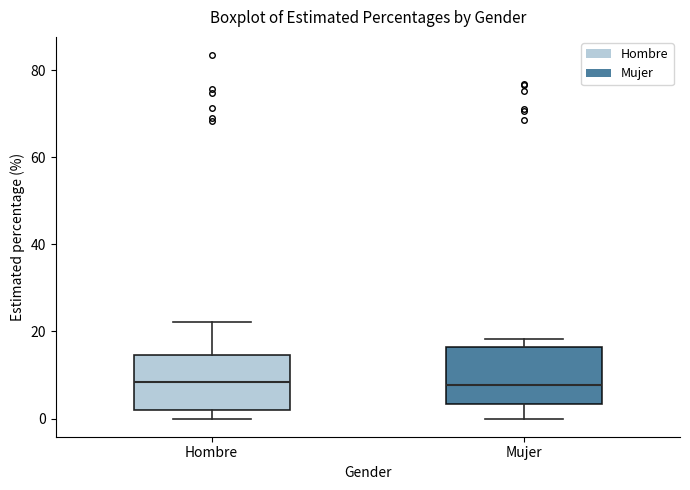

Reading left to right, read every box against the y-axis: the position of its median line, the range the box covers, and the ends of its whiskers. The values are not printed on the chart, so give them approximately, as read against the axis.

Hombre: median 8, box 2 to 14, whiskers 0 to 22
Mujer: median 8, box 4 to 16, whiskers 0 to 18